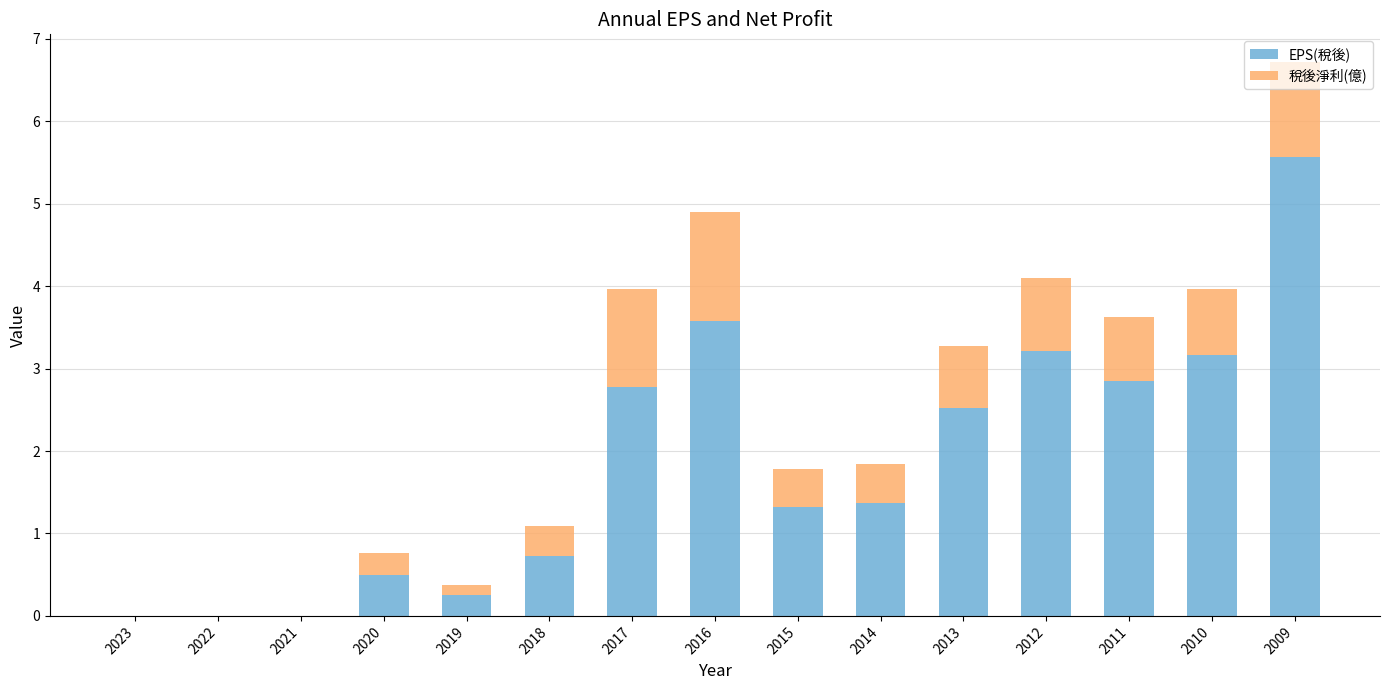

What is the approximate value of EPS(稅後) at 2016?

3.6